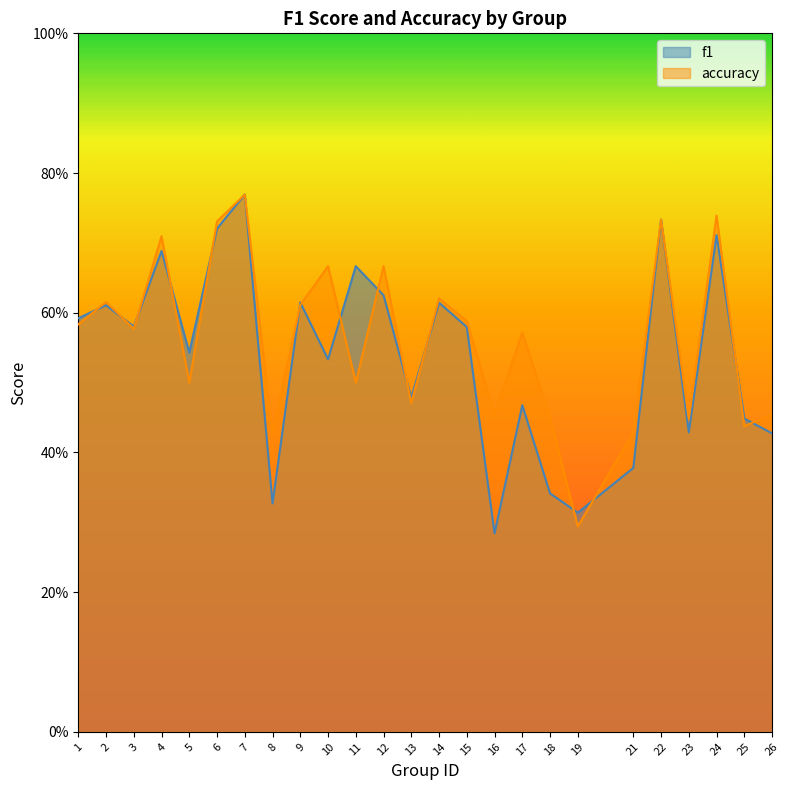

Between 19 and 24, which series saw the biggest shift?

accuracy